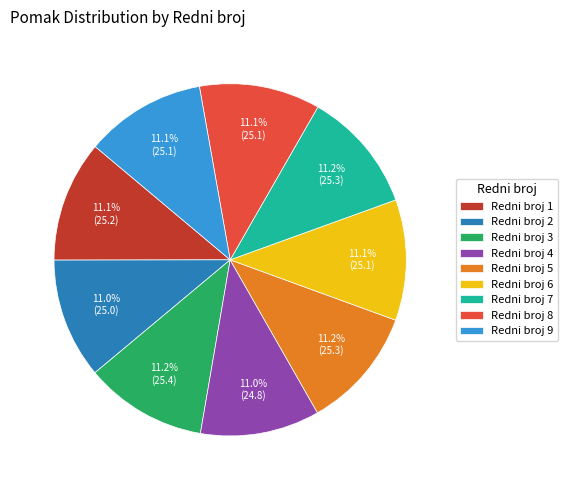

Approximately how many times larger is the value at Redni broj 6 compared to Redni broj 5?

1.0